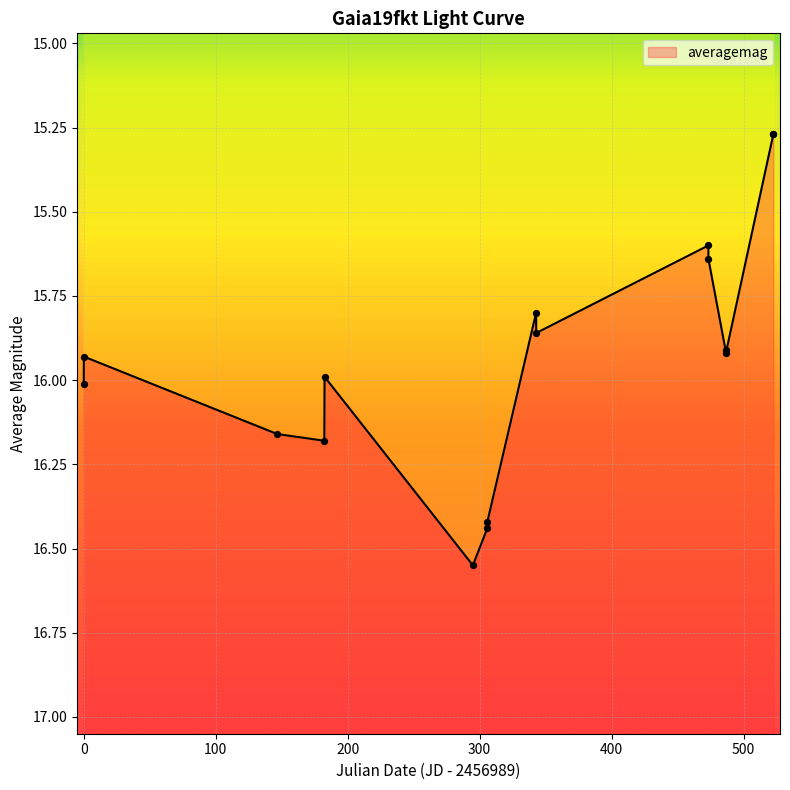

Approximately how many times larger is the value at 400 compared to 500?

1.0